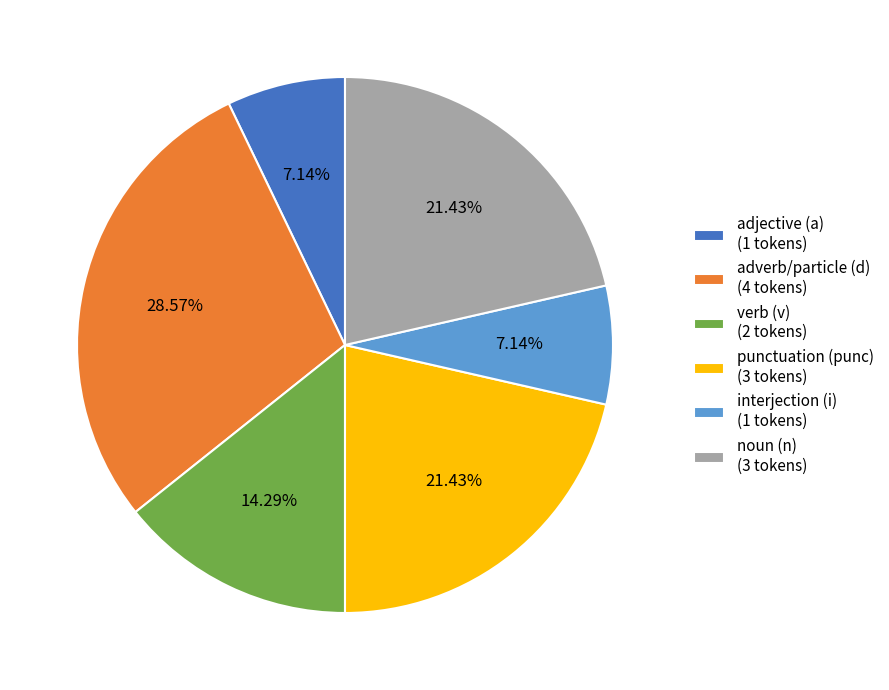

What is the ratio of the value at adverb/particle (d) (4 tokens) to the value at interjection (i) (1 tokens)?

4.0